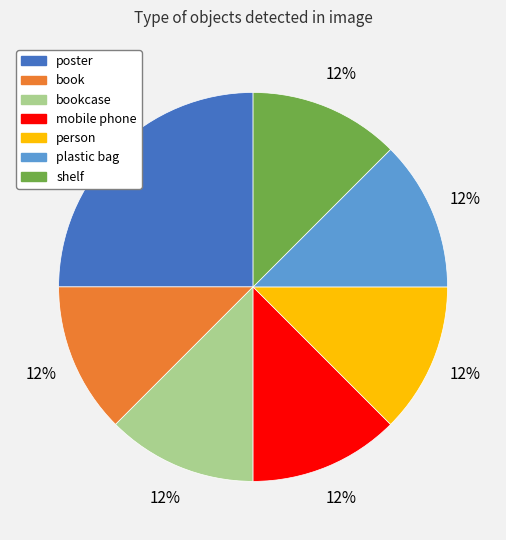

True or false: bookcase accounts for 12% of the total.

True